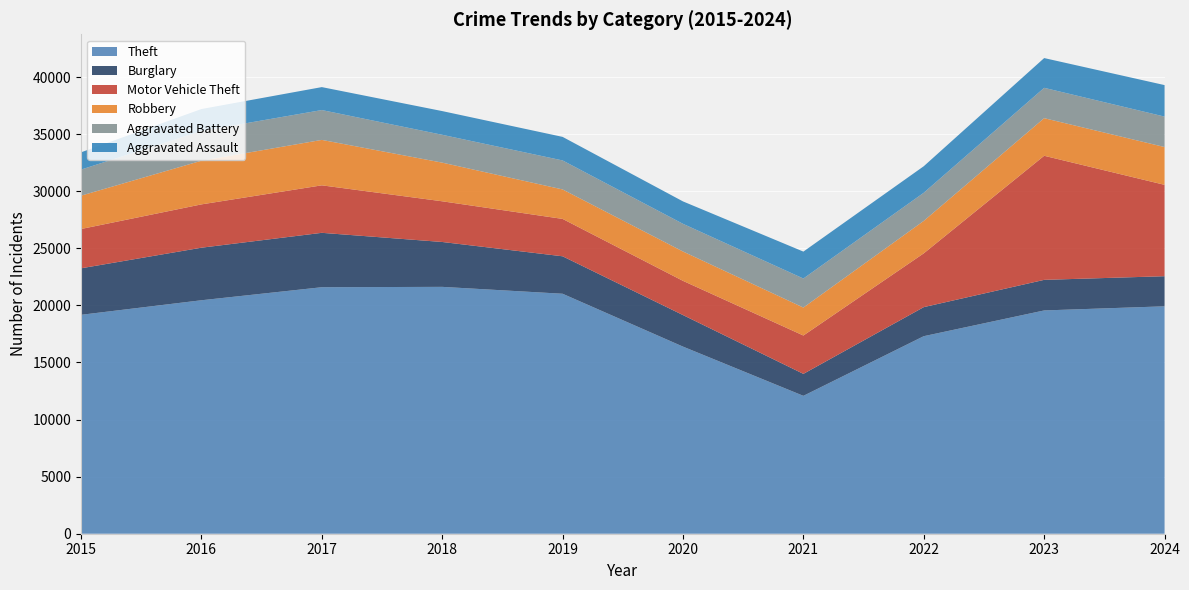

Reading right to left, what are all the values shown in this chart?

Theft: 19918	19556	17302	12077	16388	21018	21621	21590	20448	19173
Burglary: 2636	2679	2545	1924	2763	3281	3931	4764	4603	4074
Motor Vehicle Theft: 8003	10868	4712	3359	2997	3274	3564	4160	3794	3441
Robbery: 3311	3293	2841	2448	2570	2581	3386	3979	3823	2920
Aggravated Battery: 2666	2658	2465	2544	2424	2540	2439	2614	2608	2285
Aggravated Assault: 2759	2606	2323	2357	1963	2063	2076	2010	1920	1511